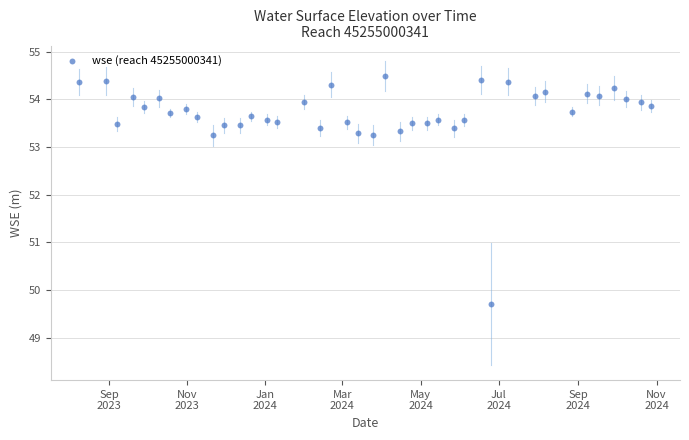

What is the range of Y values (max minus min)?

4.8